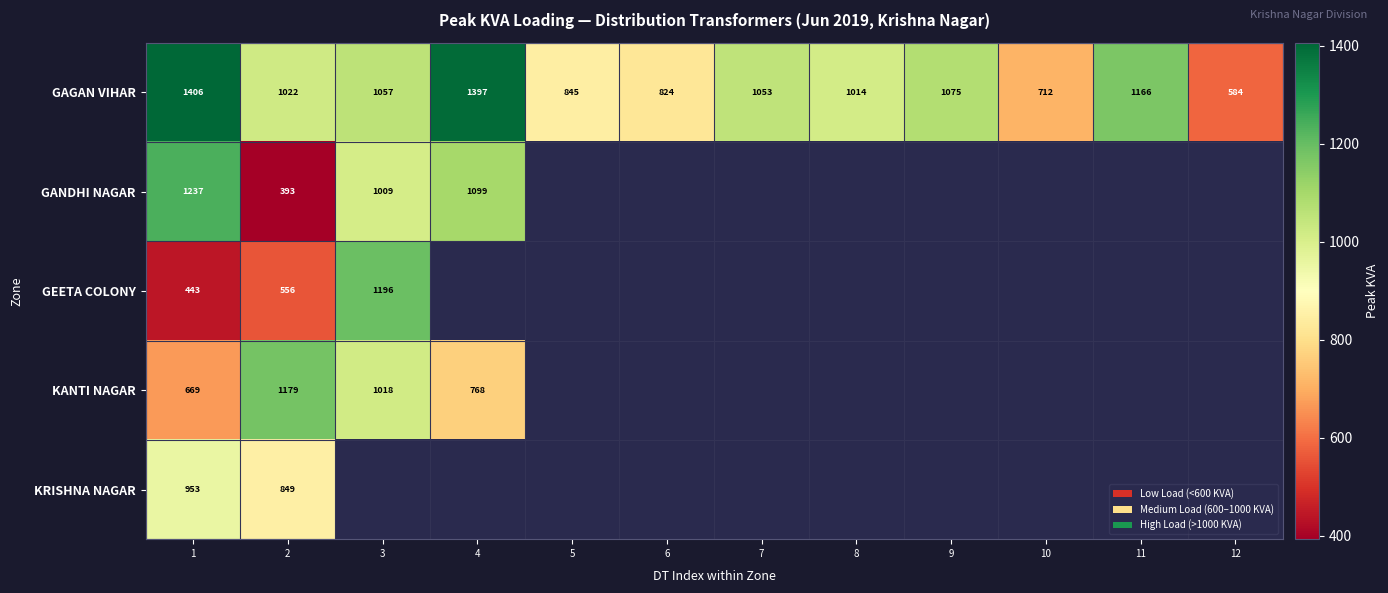

True or false: GAGAN VIHAR has a value of 1584 at 9.

False